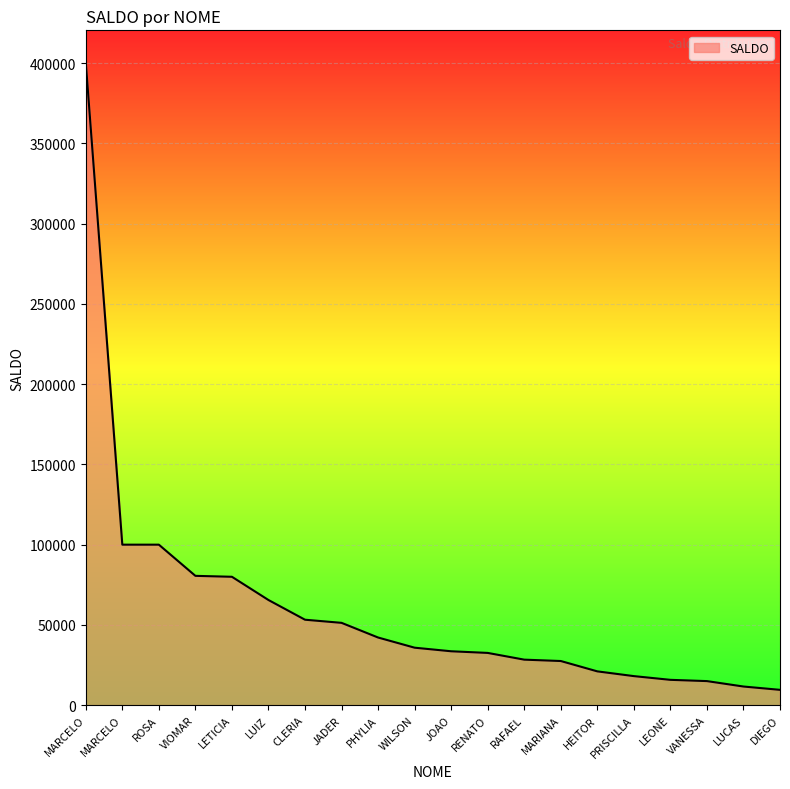

Rank the categories by value from lowest to highest.

DIEGO, LUCAS, VANESSA, LEONE, PRISCILLA, HEITOR, MARIANA, RAFAEL, RENATO, JOAO, WILSON, PHYLIA, JADER, CLERIA, LUIZ, LETICIA, VIOMAR, MARCELO, ROSA, MARCELO